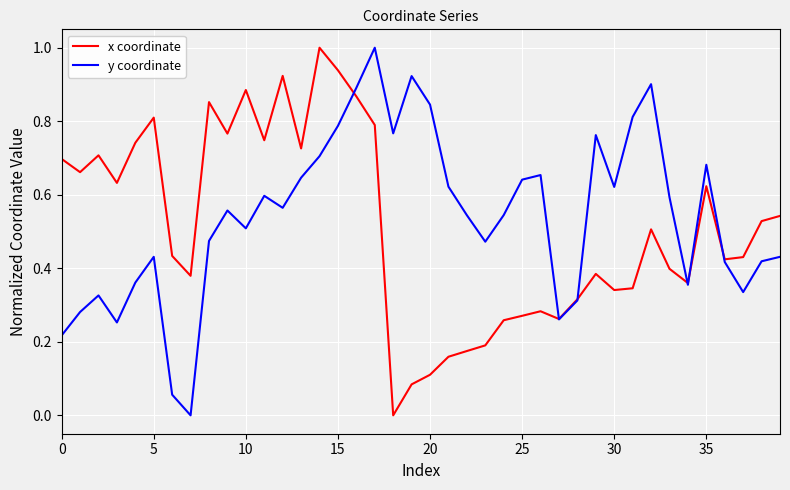

What is the greatest value displayed?

1.0